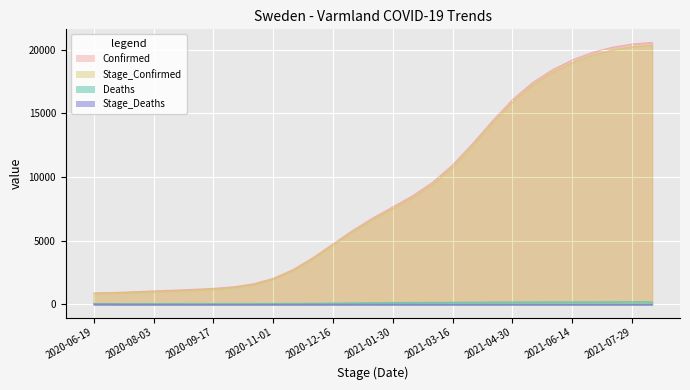

True or false: Confirmed and Stage_Confirmed intersect in this chart.

False